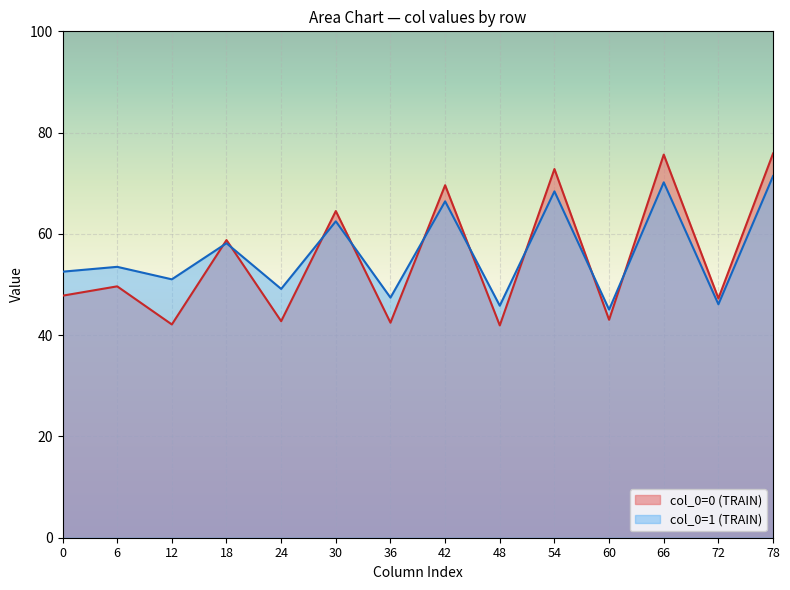

Rank the series by their maximum value, from lowest to highest.

col_0=1 (TRAIN), col_0=0 (TRAIN)